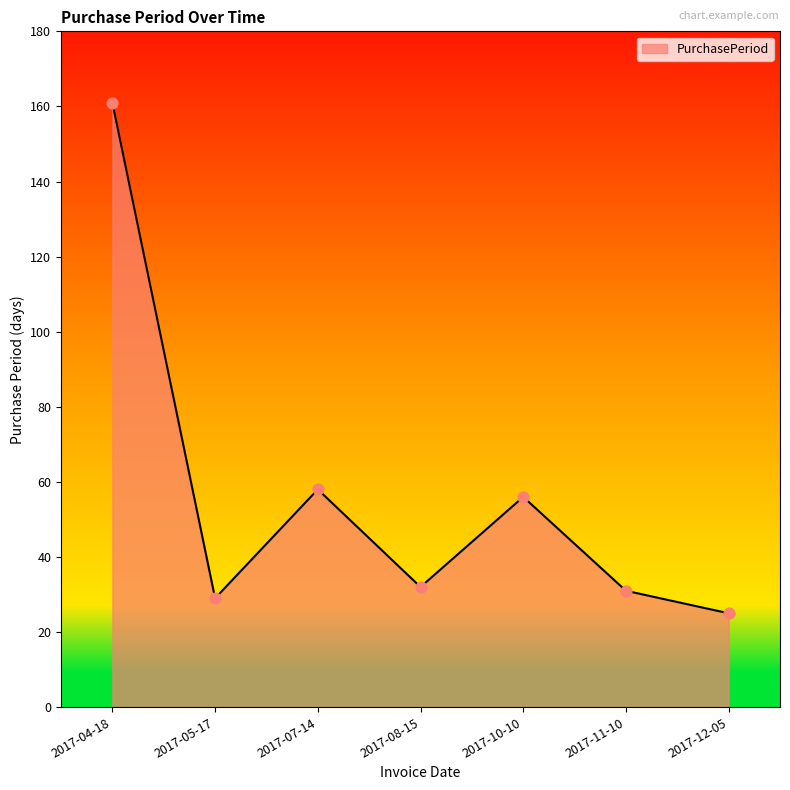

What is the change in value from 2017-05-17 to 2017-07-14?

+29